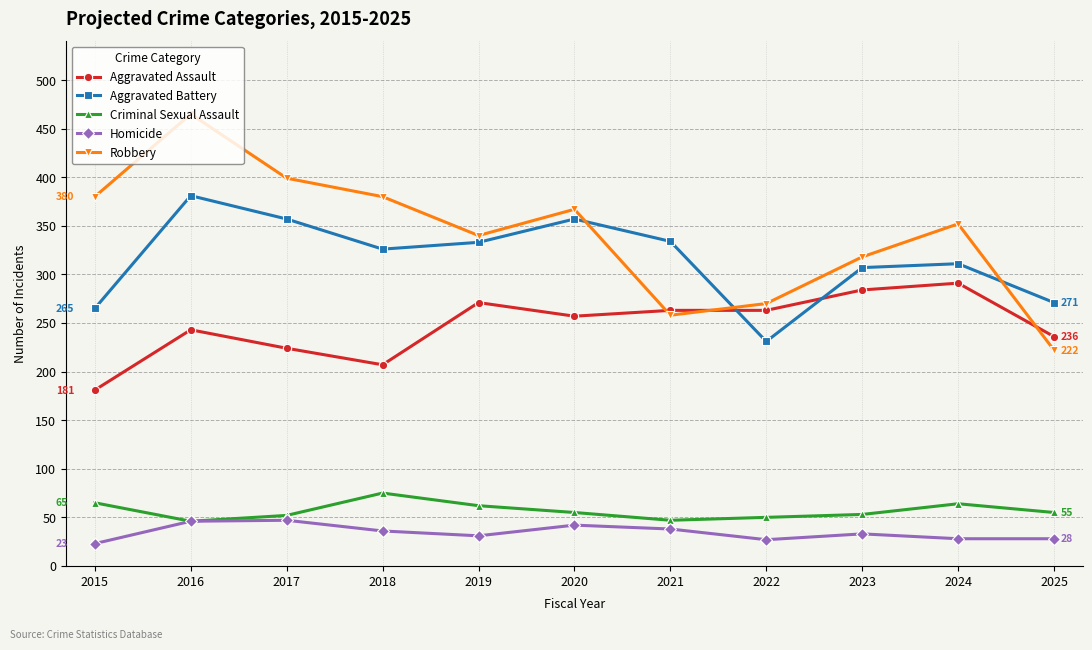

How many intersections are there between Aggravated Battery and Aggravated Assault?

2